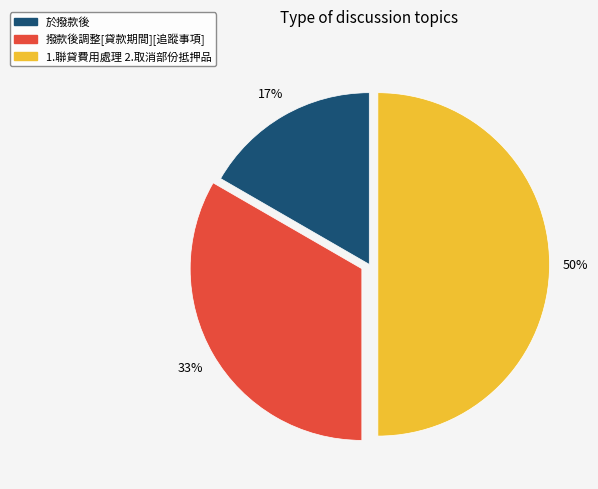

To the nearest percent, what is the average slice percentage?

33%